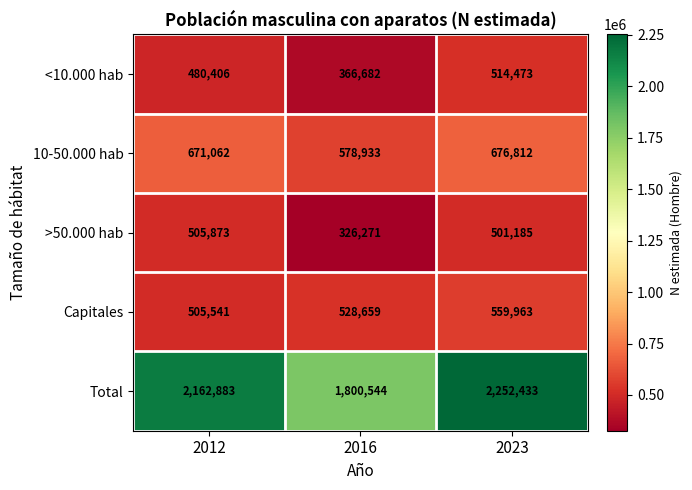

How many categories are shown in the chart?

3